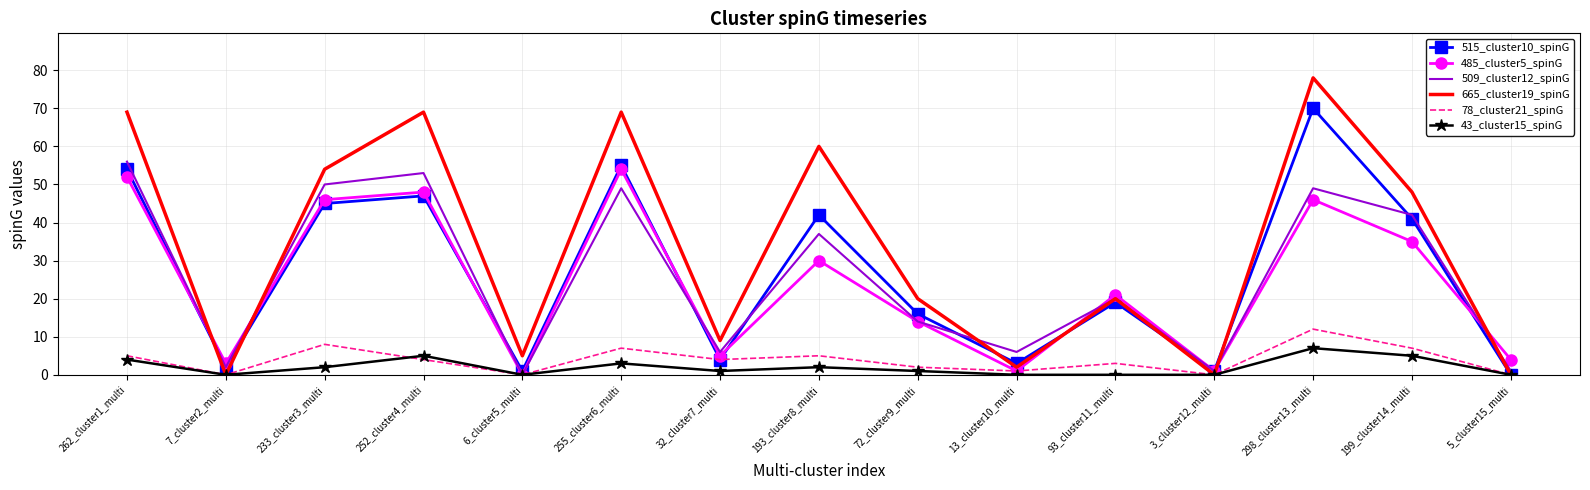

What is the total value across all series at 5_cluster15_multi?

5